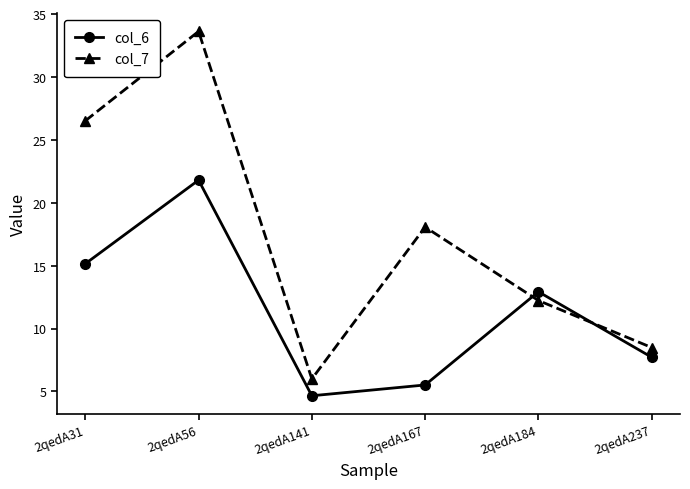

After their last crossing, which series has the higher values: col_6 or col_7?

col_7